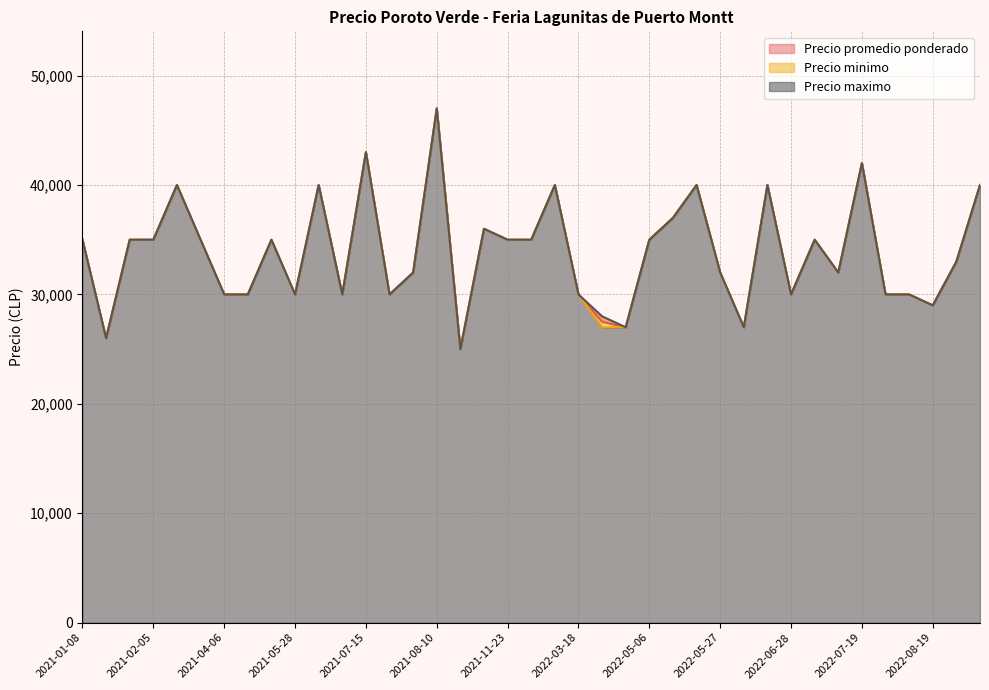

Reading left to right, list all the values displayed in this chart.

Precio promedio ponderado: 2021-01-08=35000	2021-01-15=26000	2021-01-19=35000	2021-02-05=35000	2021-02-12=40000	2021-02-26=35000	2021-04-06=30000	2021-04-20=30000	2021-04-23=35000	2021-05-28=30000	2021-06-11=40000	2021-07-13=30000	2021-07-15=43000	2021-07-23=30000	2021-07-30=32000	2021-08-10=47000	2021-09-03=25000	2021-09-07=36000	2021-11-23=35000	2022-02-15=35000	2022-03-04=40000	2022-03-18=30000	2022-04-08=27500	2022-04-20=27000	2022-05-06=35000	2022-05-10=37000	2022-05-17=40000	2022-05-27=32000	2022-06-03=27000	2022-06-14=40000	2022-06-28=30000	2022-07-12=35000	2022-07-15=32000	2022-07-19=42000	2022-07-22=30000	2022-08-09=30000	2022-08-19=29000	2022-10-04=33000	2022-10-07=40000
Precio minimo: 2021-01-08=35000	2021-01-15=26000	2021-01-19=35000	2021-02-05=35000	2021-02-12=40000	2021-02-26=35000	2021-04-06=30000	2021-04-20=30000	2021-04-23=35000	2021-05-28=30000	2021-06-11=40000	2021-07-13=30000	2021-07-15=43000	2021-07-23=30000	2021-07-30=32000	2021-08-10=47000	2021-09-03=25000	2021-09-07=36000	2021-11-23=35000	2022-02-15=35000	2022-03-04=40000	2022-03-18=30000	2022-04-08=27000	2022-04-20=27000	2022-05-06=35000	2022-05-10=37000	2022-05-17=40000	2022-05-27=32000	2022-06-03=27000	2022-06-14=40000	2022-06-28=30000	2022-07-12=35000	2022-07-15=32000	2022-07-19=42000	2022-07-22=30000	2022-08-09=30000	2022-08-19=29000	2022-10-04=33000	2022-10-07=40000
Precio maximo: 2021-01-08=35000	2021-01-15=26000	2021-01-19=35000	2021-02-05=35000	2021-02-12=40000	2021-02-26=35000	2021-04-06=30000	2021-04-20=30000	2021-04-23=35000	2021-05-28=30000	2021-06-11=40000	2021-07-13=30000	2021-07-15=43000	2021-07-23=30000	2021-07-30=32000	2021-08-10=47000	2021-09-03=25000	2021-09-07=36000	2021-11-23=35000	2022-02-15=35000	2022-03-04=40000	2022-03-18=30000	2022-04-08=28000	2022-04-20=27000	2022-05-06=35000	2022-05-10=37000	2022-05-17=40000	2022-05-27=32000	2022-06-03=27000	2022-06-14=40000	2022-06-28=30000	2022-07-12=35000	2022-07-15=32000	2022-07-19=42000	2022-07-22=30000	2022-08-09=30000	2022-08-19=29000	2022-10-04=33000	2022-10-07=40000